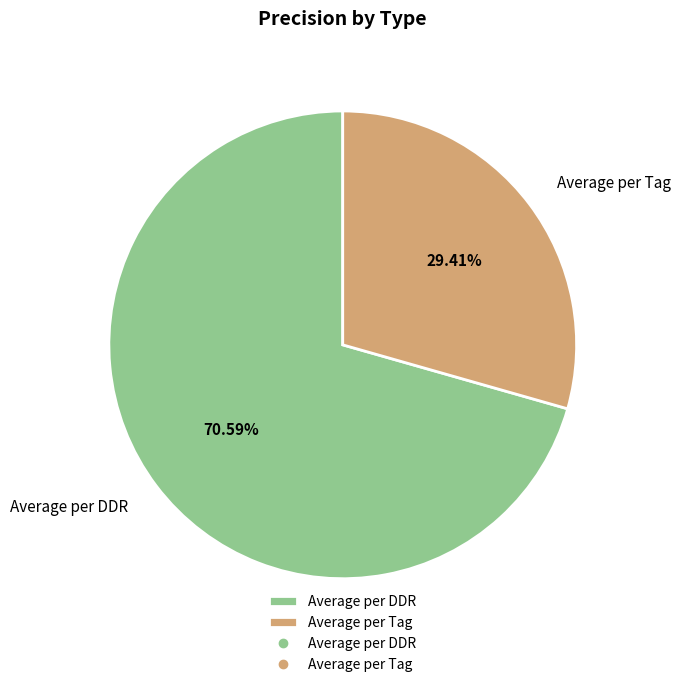

Rank the categories by value from lowest to highest.

Average per Tag, Average per DDR